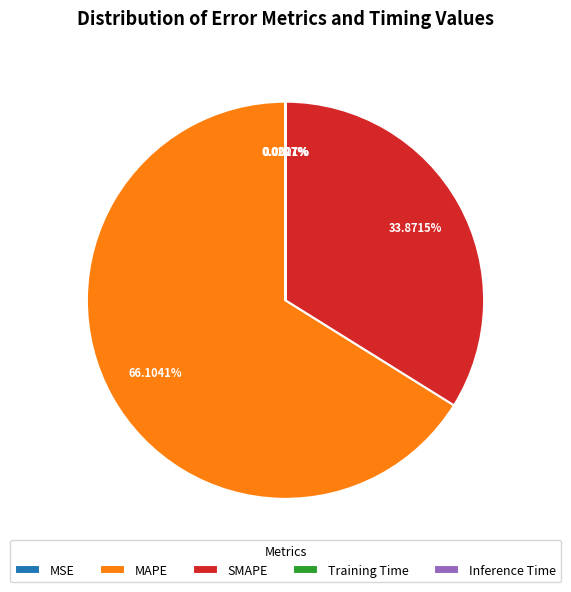

What is the largest slice in the pie chart?

MAPE